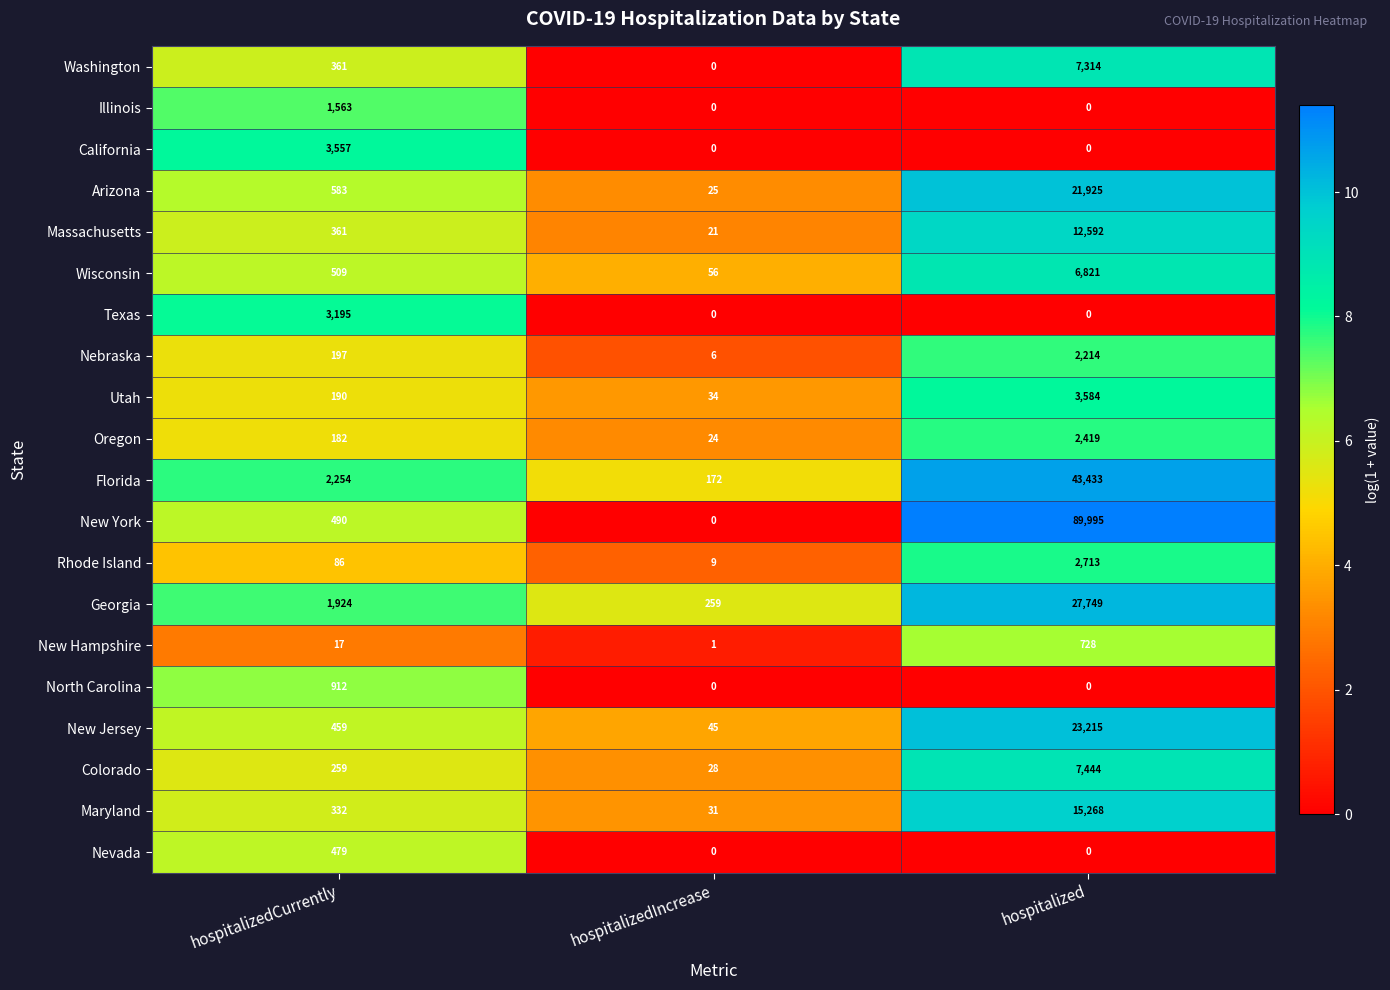

At which category does the chart reach its peak across all series?

hospitalized